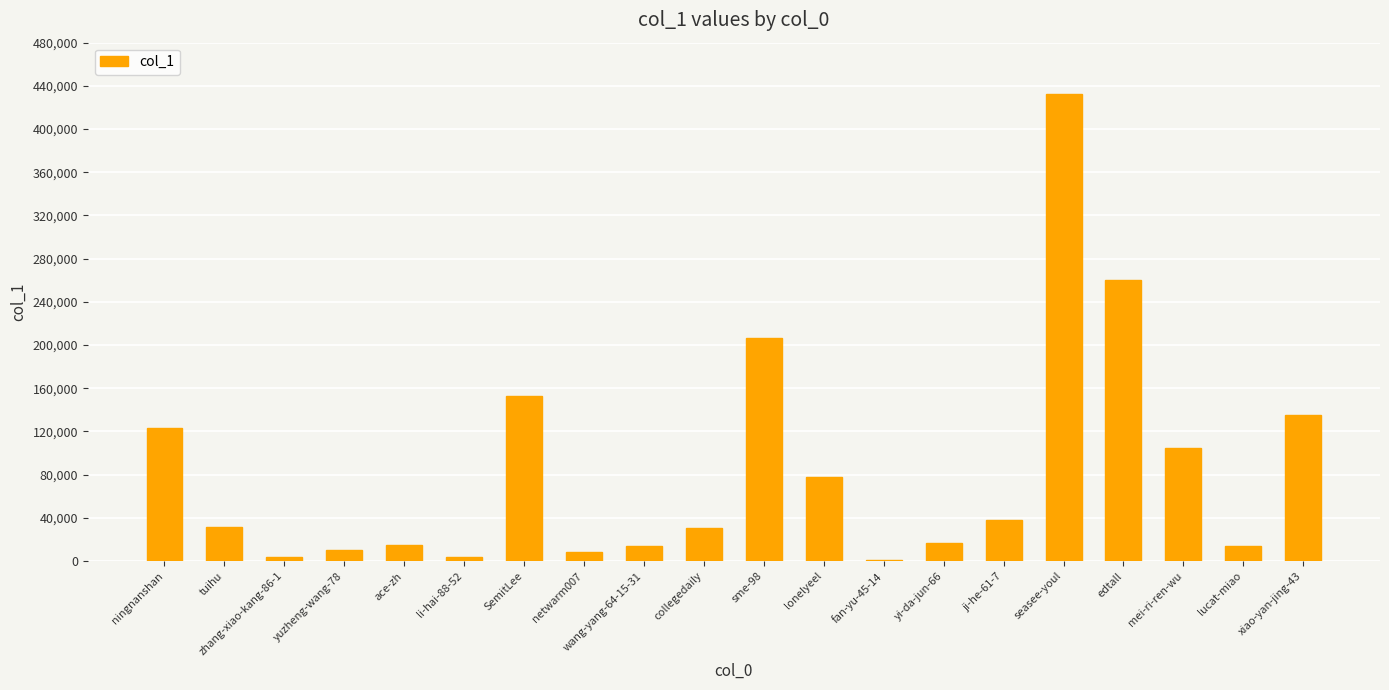

What is the maximum value shown in the chart?

432466